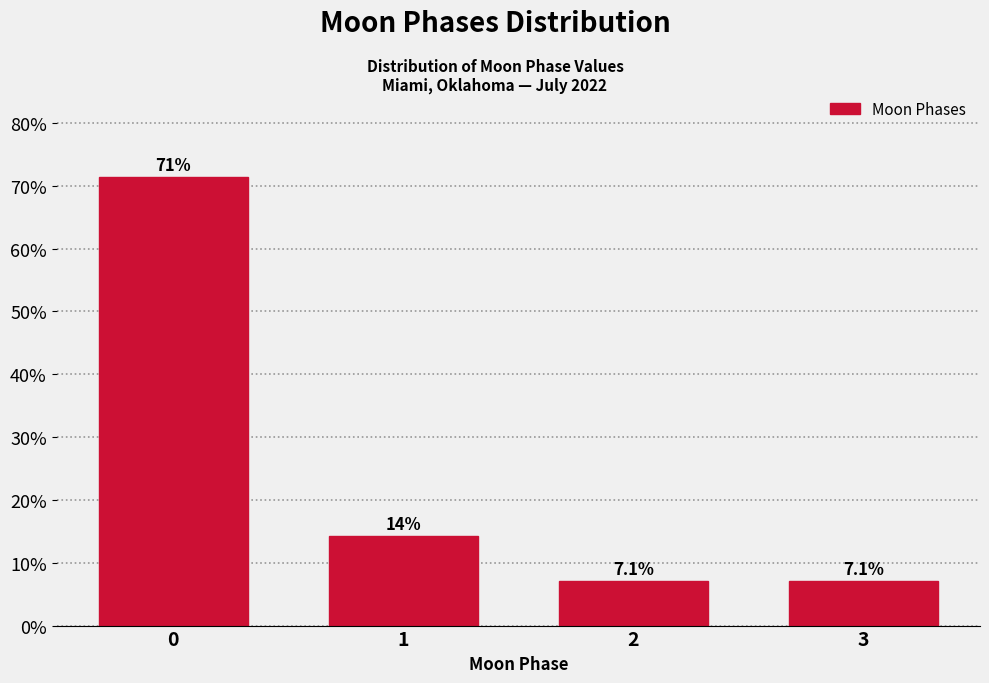

Reading left to right, extract all data points from this chart.

0=71.4	1=14.3	2=7.1	3=7.1